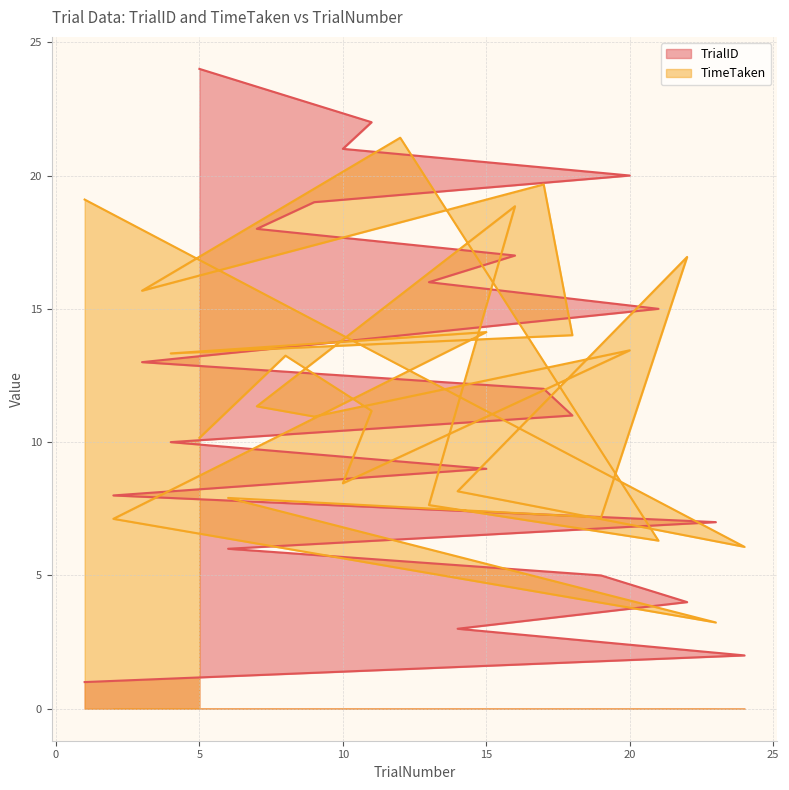

Between 23 and 14, which is larger?

23